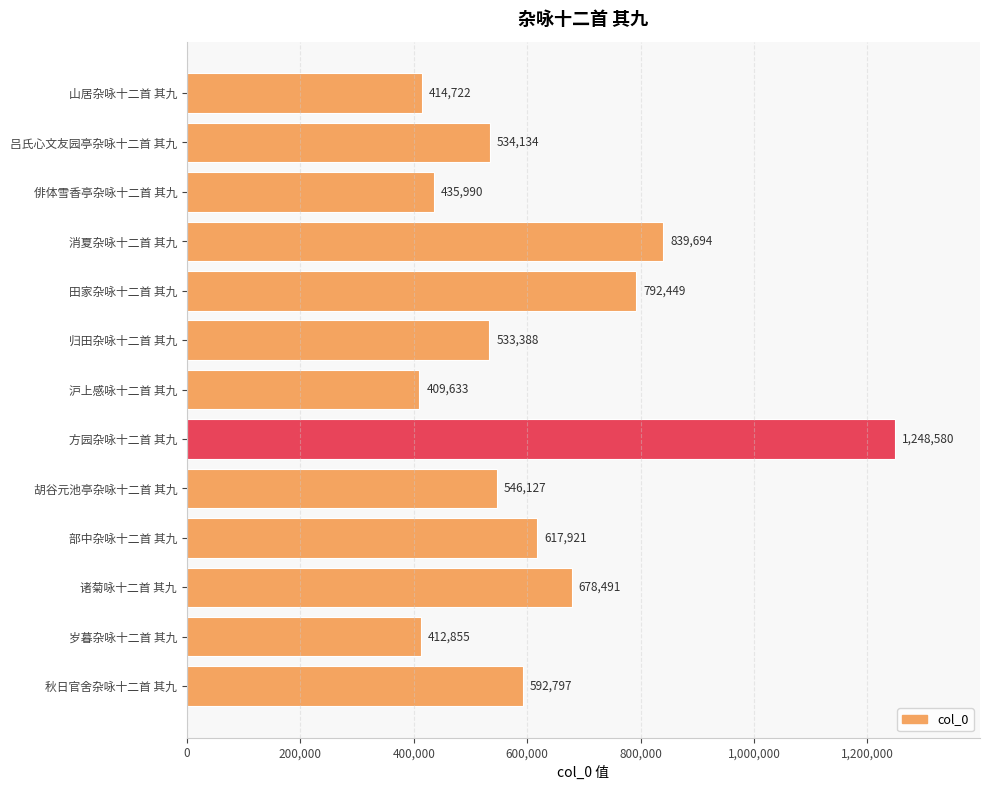

What is the difference between the maximum and minimum values?

838947